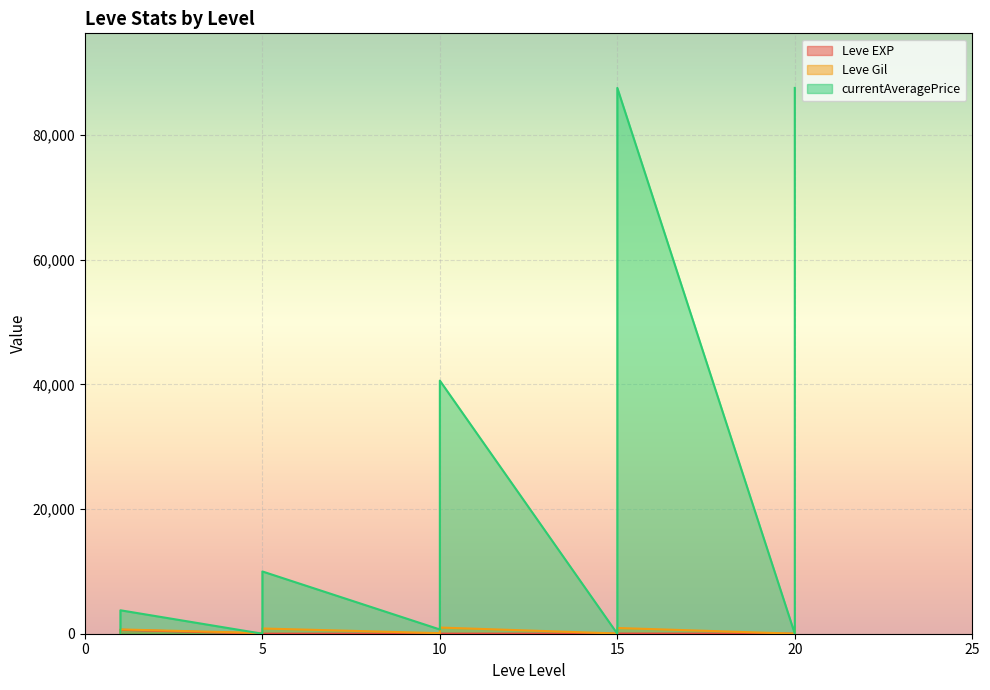

Which series has the largest range (max minus min)?

currentAveragePrice